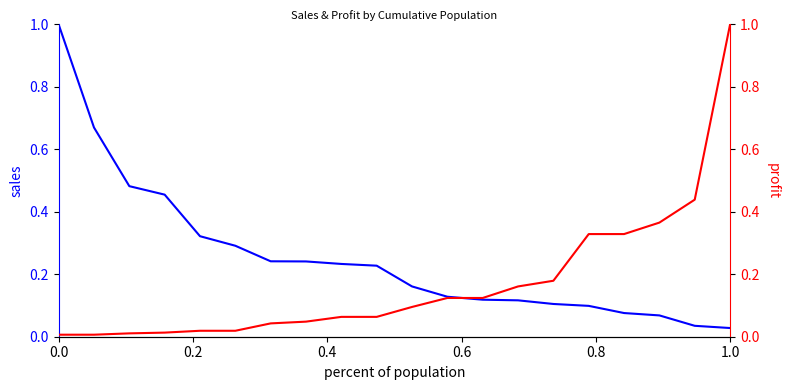

What is the maximum value for Sales?

1.0